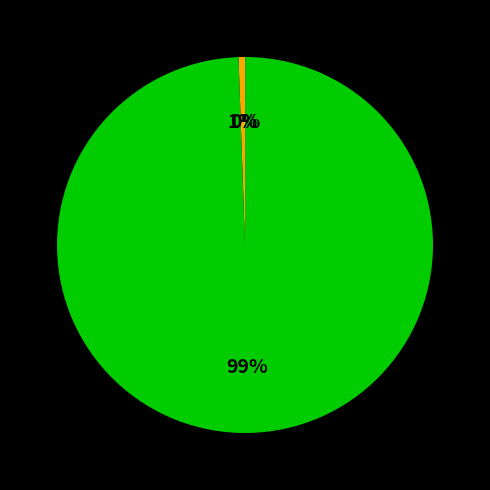

Is there a majority slice in this chart?

Yes